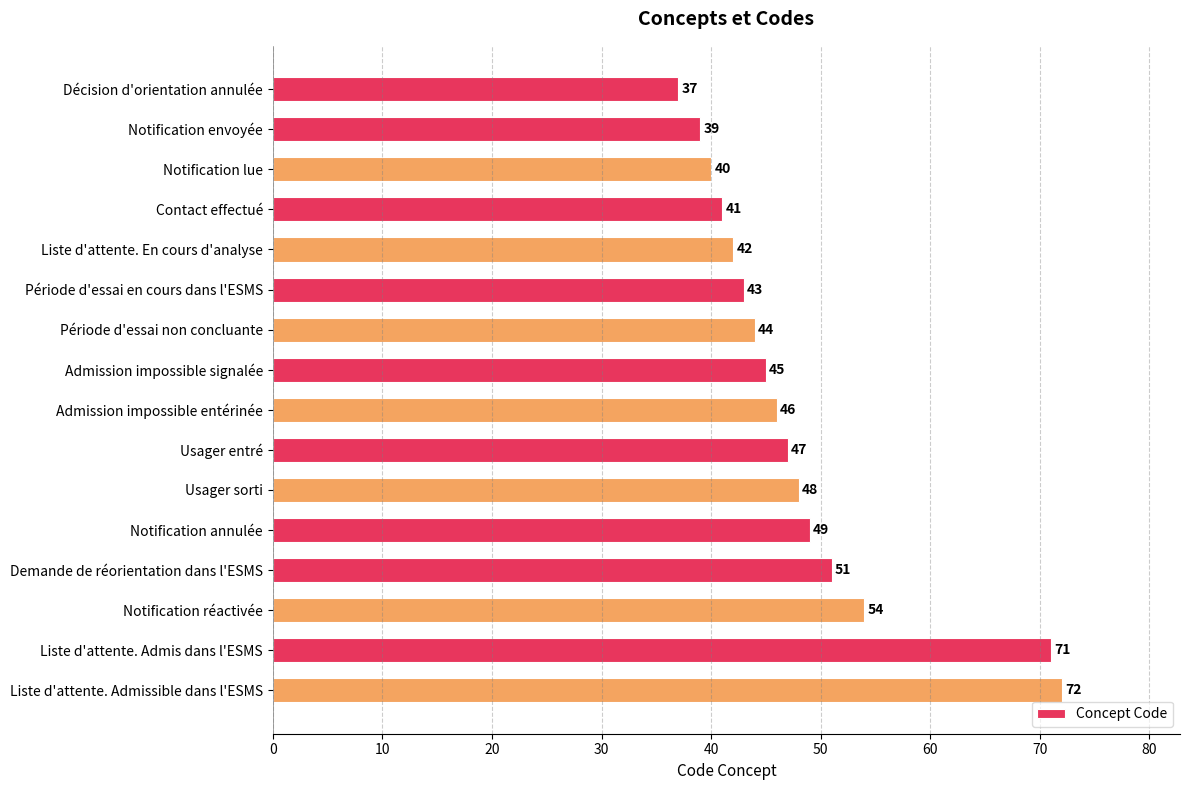

Does the chart contain any negative values?

No